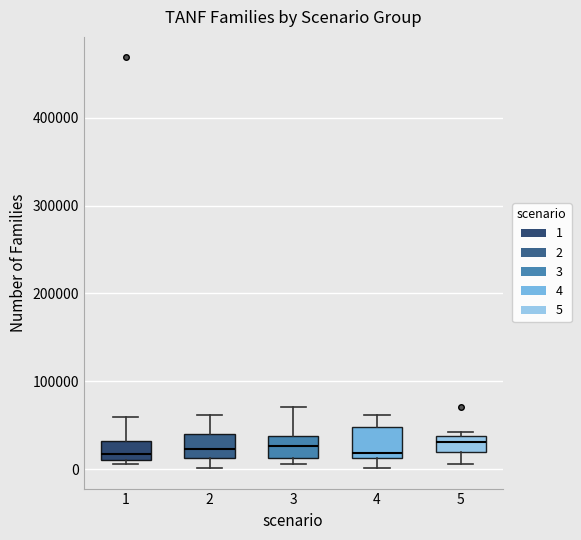

Reading left to right, transcribe this box plot: for each box, give where its median line is, the range the box spans, and where its two whiskers end, as read against the y-axis. The values are not printed on the chart, so give them approximately, as read against the axis.

1: median 20000, box 10000 to 30000, whiskers 10000 (just below the box's lower edge) to 60000
2: median 20000, box 10000 to 40000, whiskers 0 to 60000
3: median 30000, box 10000 to 40000, whiskers 10000 (just below the box's lower edge) to 70000
4: median 20000, box 10000 to 50000, whiskers 0 to 60000
5: median 30000, box 20000 to 40000, whiskers 10000 to 40000 (just above the box's upper edge)